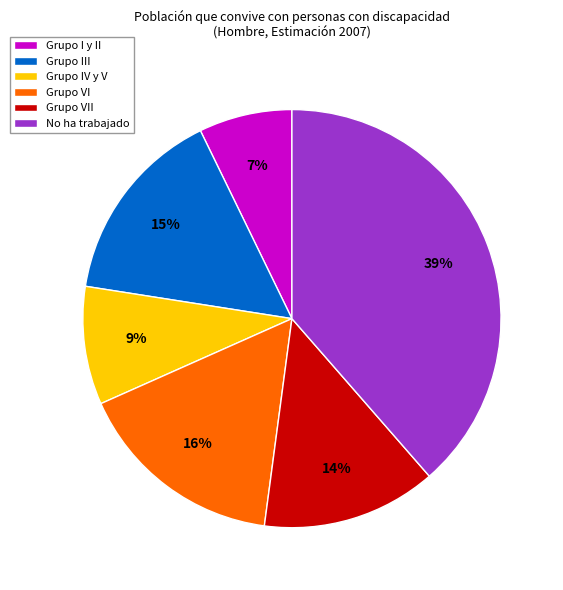

Which has a higher value, No ha trabajado or Grupo IV y V?

No ha trabajado